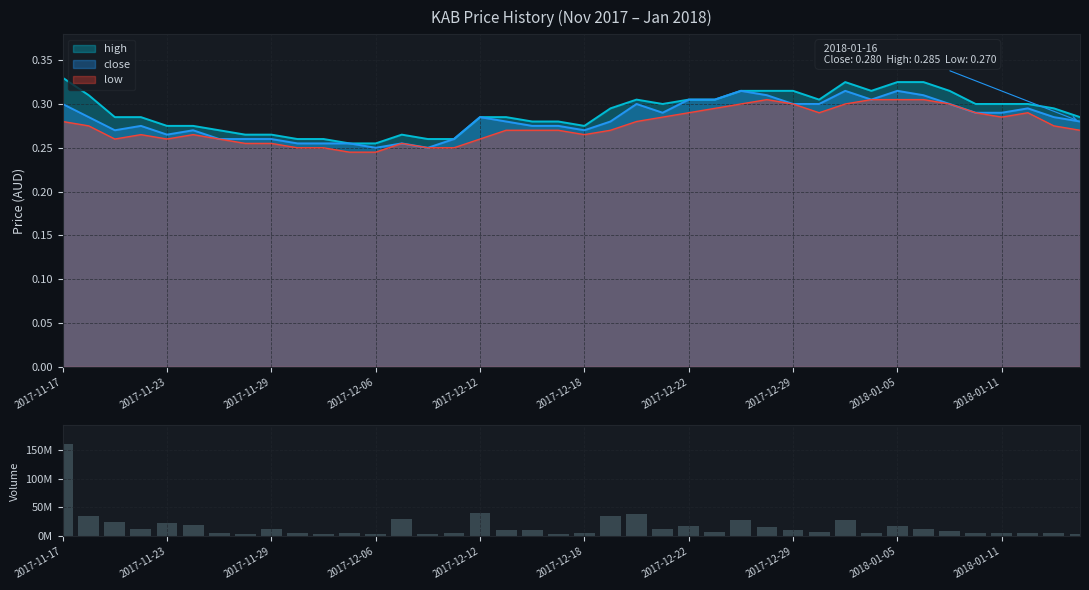

What is the difference between the maximum and minimum values?

156791200